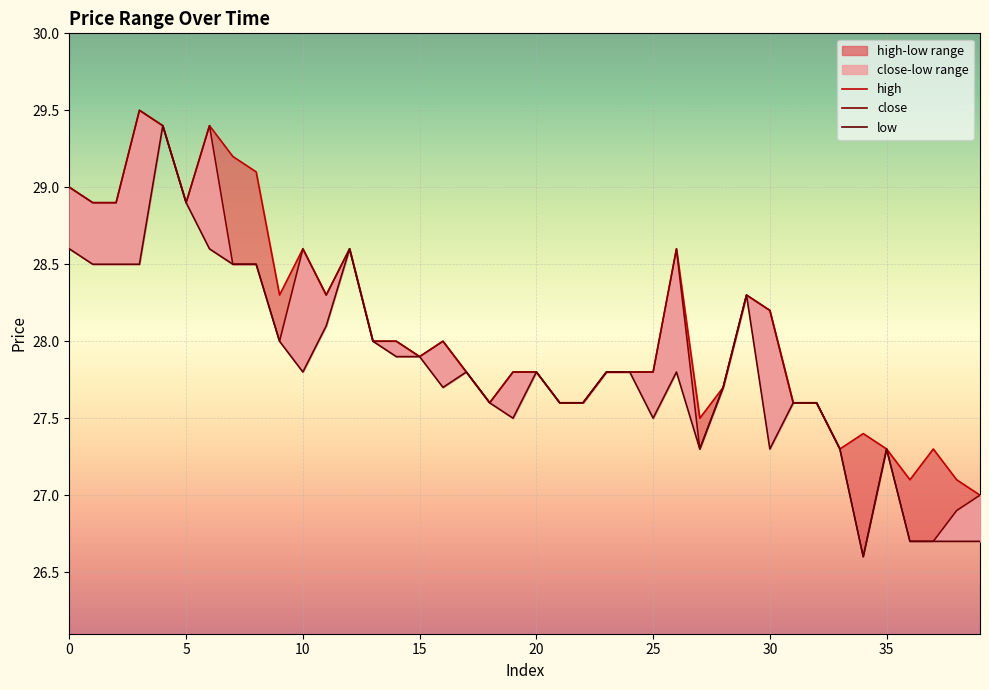

Is the value of high at 16 greater than the value of close at 12?

No